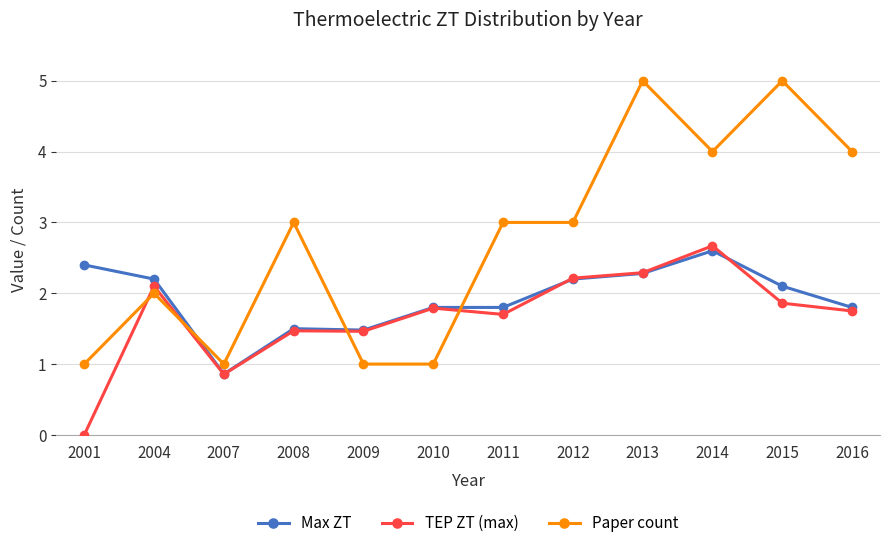

Where is the first local maximum for Paper count?

2004